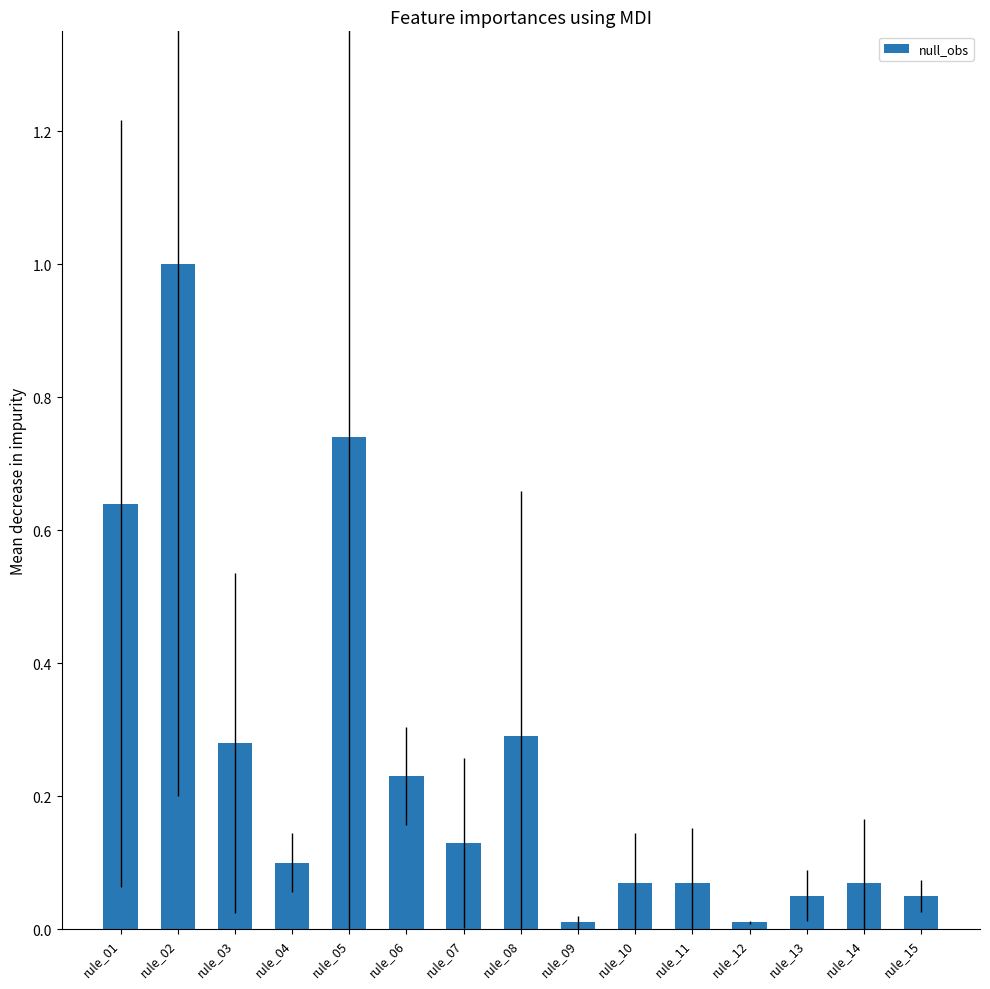

Reading right to left, list all the values displayed in this chart.

0.1	0.1	0.1	0.0	0.1	0.1	0.0	0.3	0.1	0.2	0.7	0.1	0.3	1.0	0.6